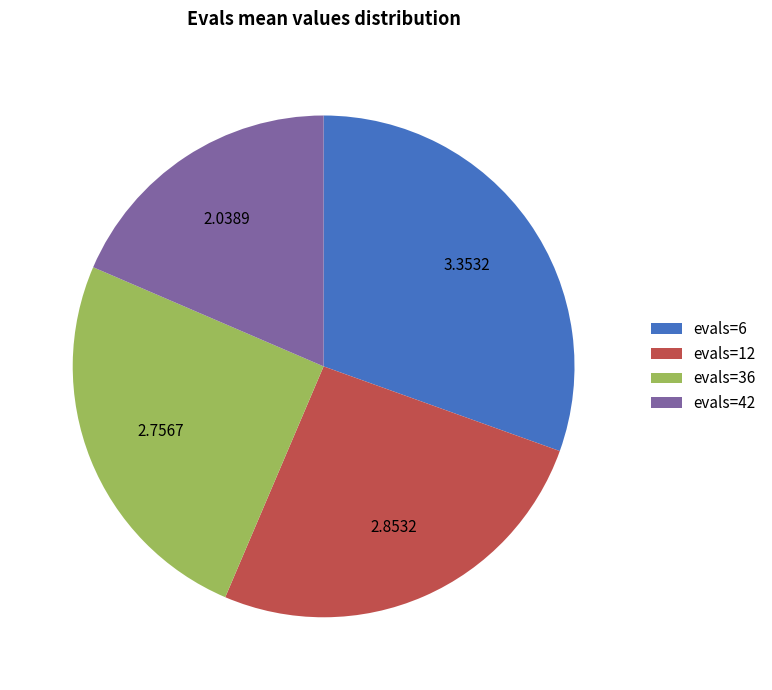

Count the number of slices in the pie.

4